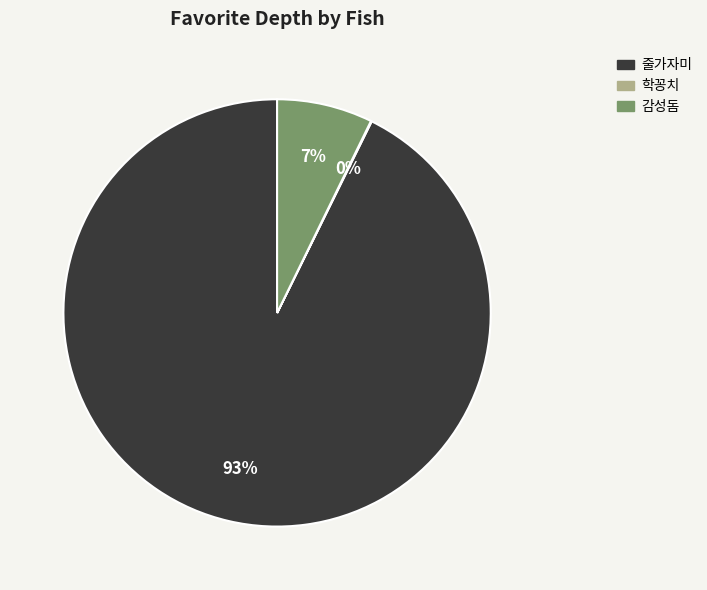

Which has a higher value, 감성돔 or 줄가자미?

줄가자미